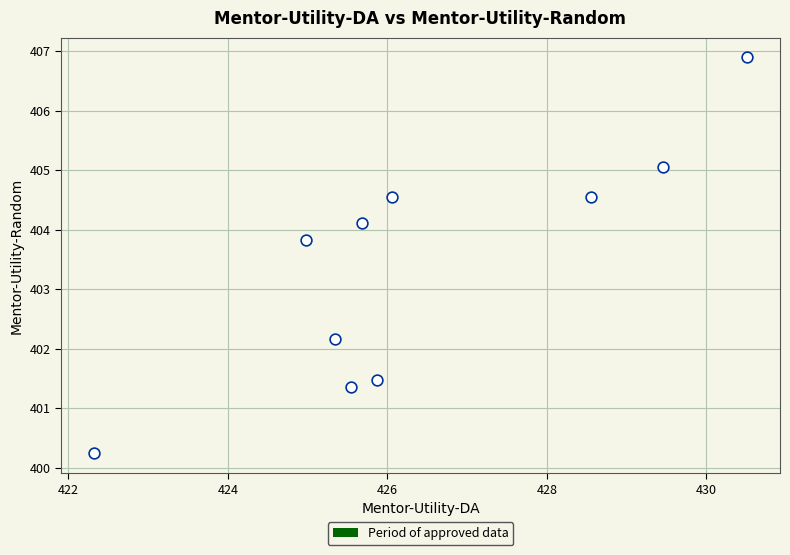

What is the average X value?

426.4